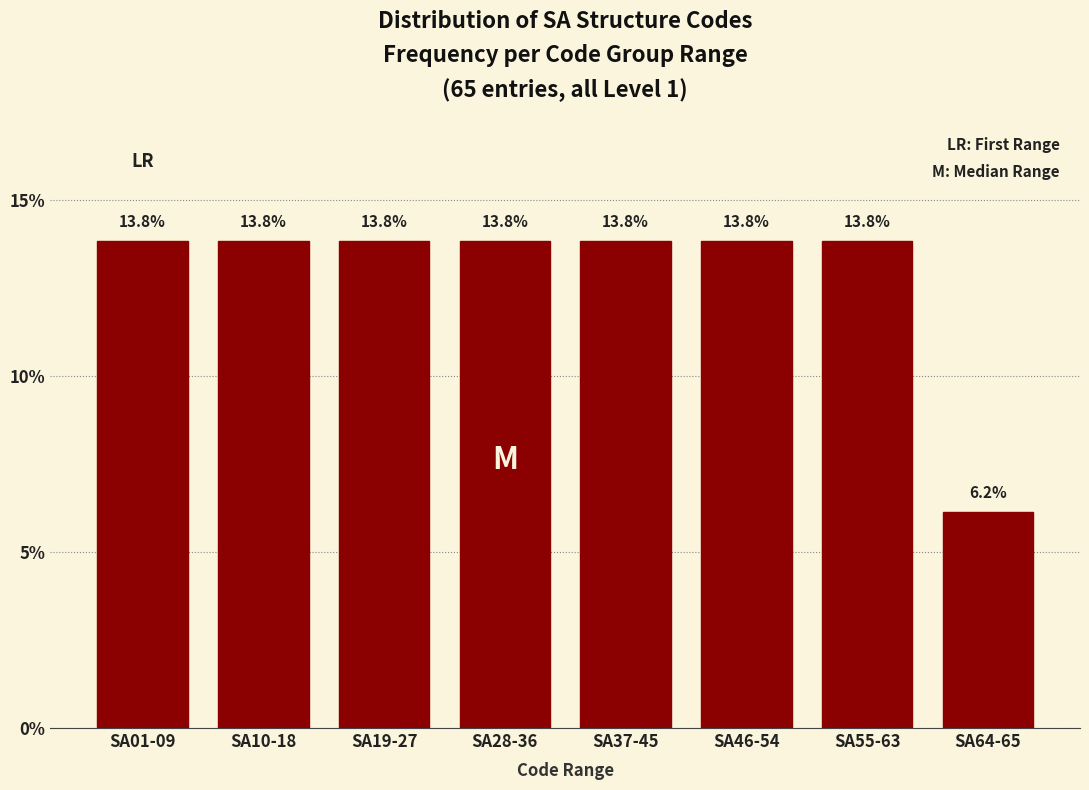

Reading left to right, list all the values displayed in this chart.

13.8	13.8	13.8	13.8	13.8	13.8	13.8	6.2